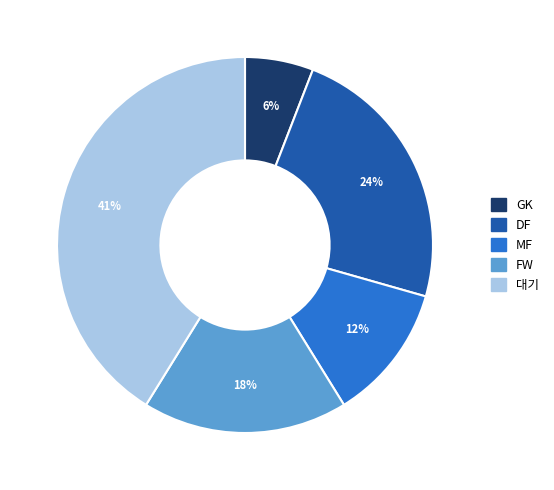

What is the ratio of the value at DF to the value at FW?

1.3